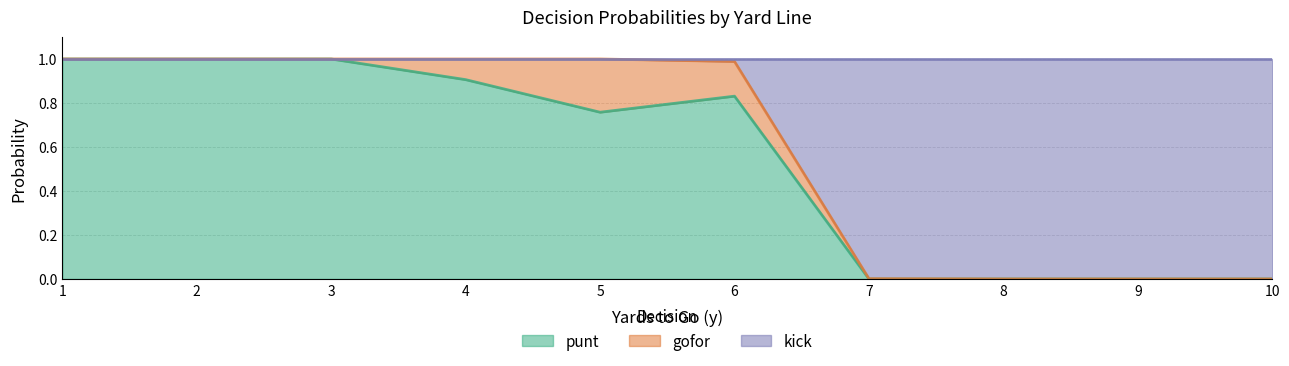

Which category has the highest value across all series?

1